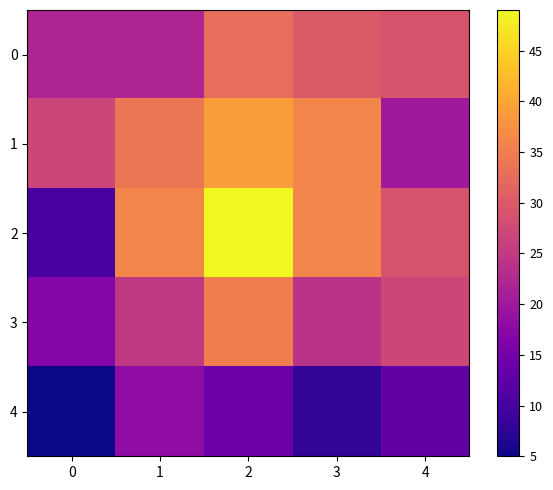

Reading left to right, extract all data points from this chart.

0: 0=22	1=22	2=33	3=30	4=29
1: 0=27	1=34	2=39	3=36	4=20
2: 0=10	1=36	2=49	3=36	4=29
3: 0=17	1=25	2=35	3=24	4=27
4: 0=5	1=18	2=14	3=8	4=13